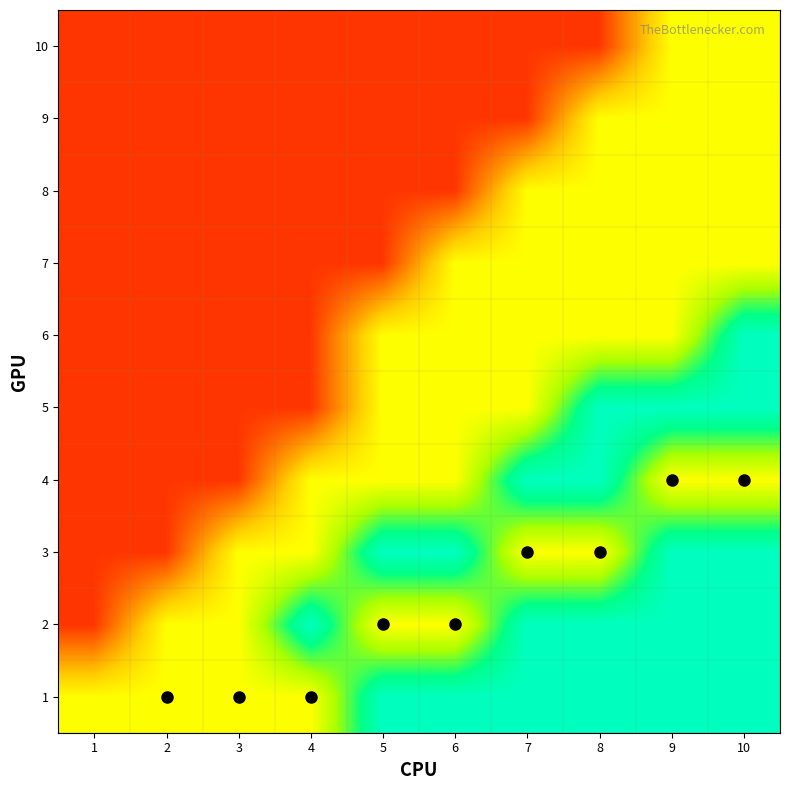

Between 9 and 7, which is larger?

9